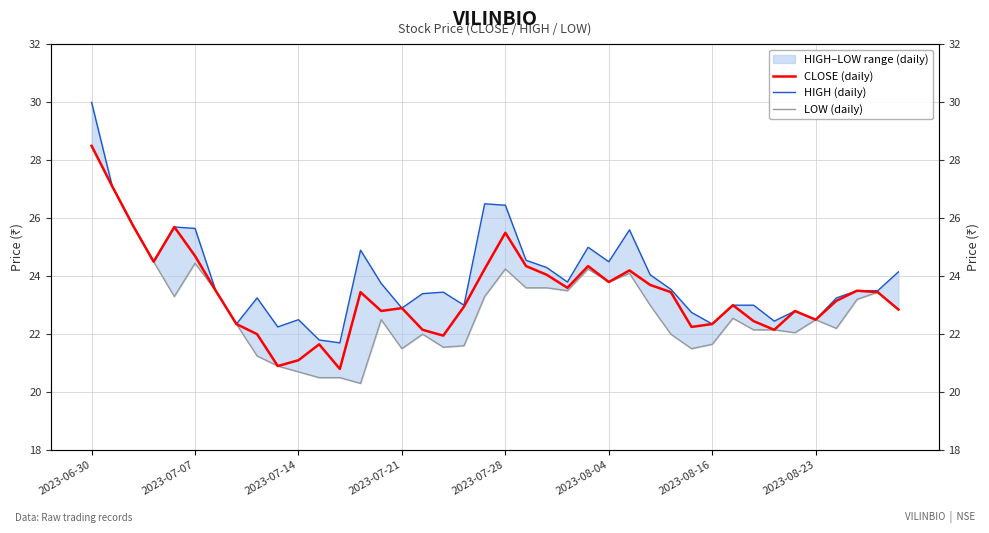

True or false: HIGH (daily) has more than 0 points higher than both neighbors.

True